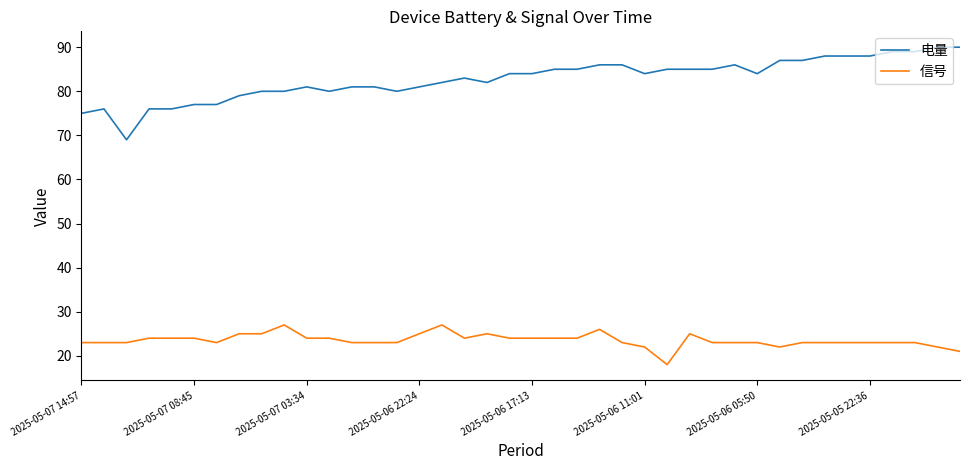

Reading left to right, list all the values displayed in this chart.

电量: 75	76	69	76	76	77	77	79	80	80	81	80	81	81	80	81	82	83	82	84	84	85	85	86	86	84	85	85	85	86	84	87	87	88	88	88	89	89	90	90
信号: 23	23	23	24	24	24	23	25	25	27	24	24	23	23	23	25	27	24	25	24	24	24	24	26	23	22	18	25	23	23	23	22	23	23	23	23	23	23	22	21